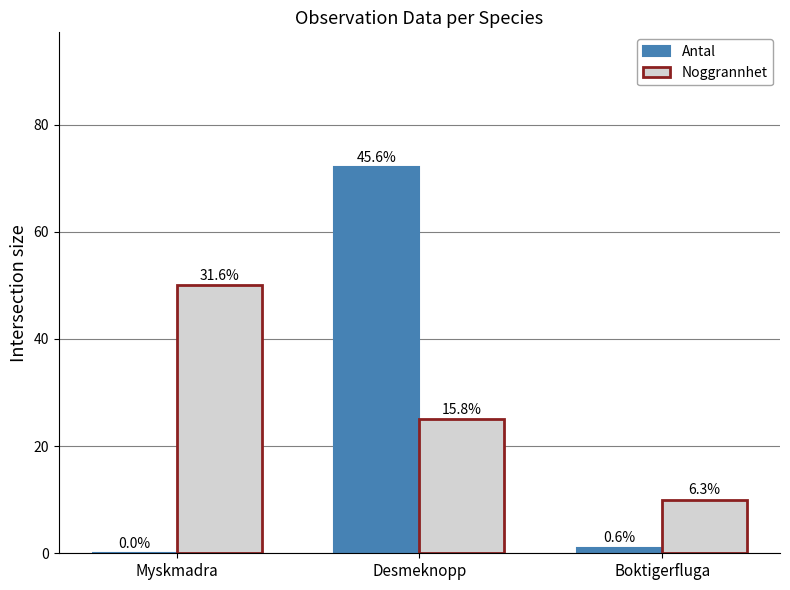

What are all the series names shown in the legend?

Antal, Noggrannhet